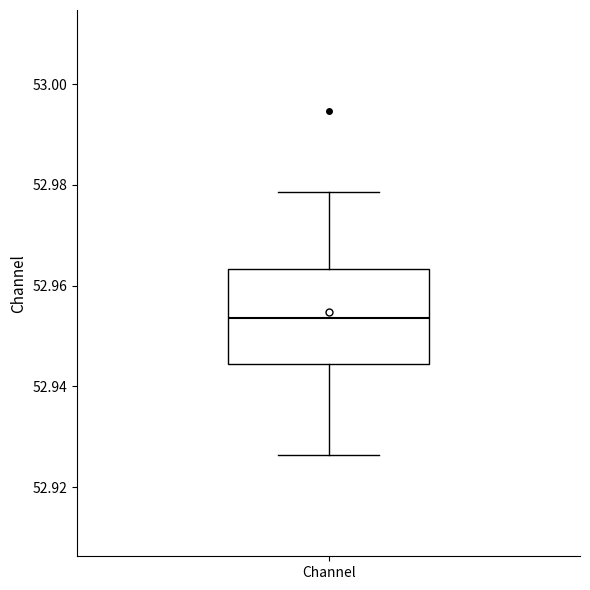

Where is the lower edge of the box for Channel on the y-axis? The values are not printed on the chart, so give them approximately, as read against the axis.

52.944